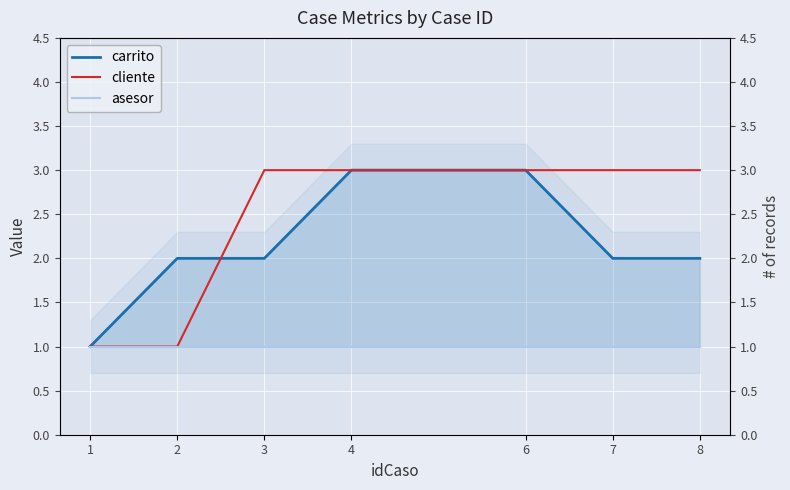

The cliente series shows 1 at 4. True or false?

False